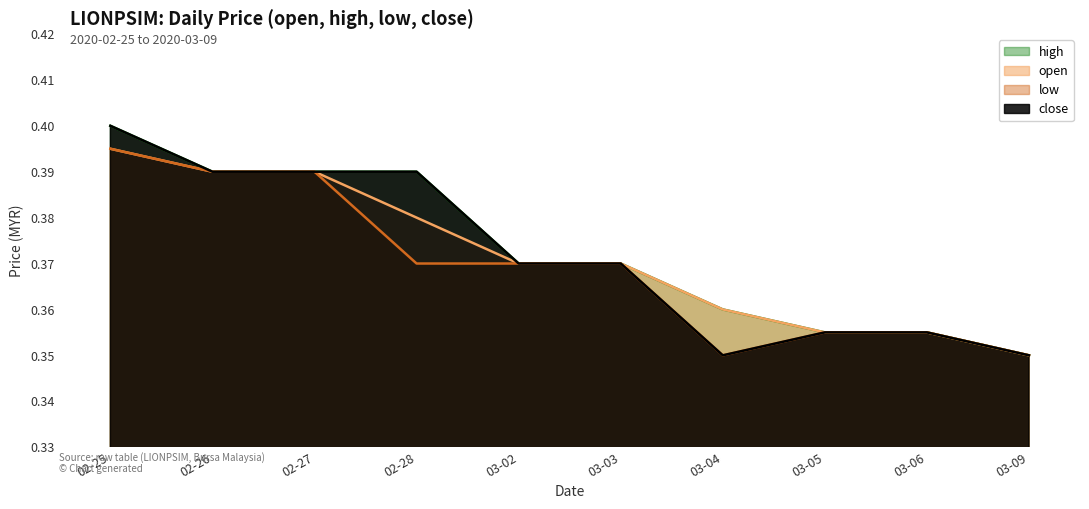

Rank the series by their maximum value, from highest to lowest.

high, close, open, low